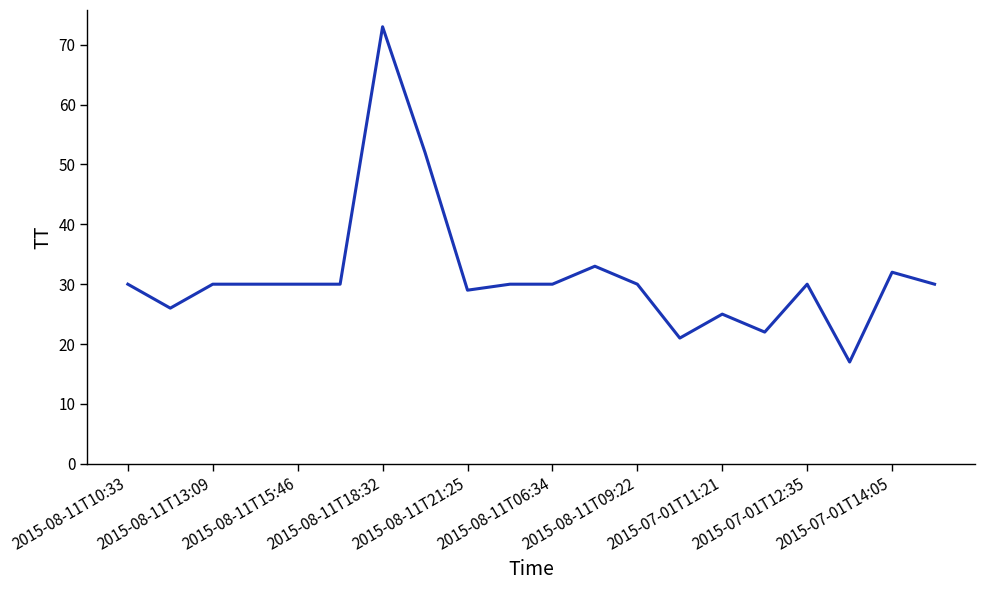

What is the difference between the maximum and minimum values?

56